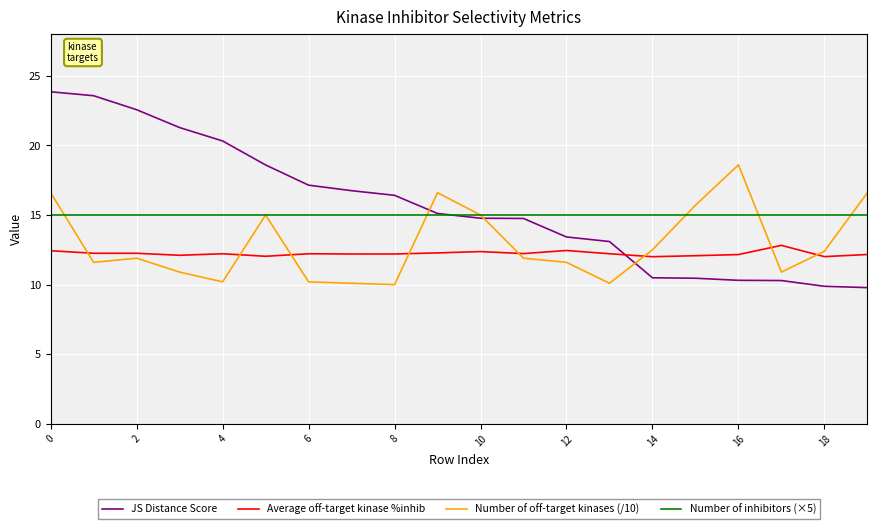

True or false: Average off-target kinase %inhib and Number of inhibitors (×5) intersect in this chart.

False